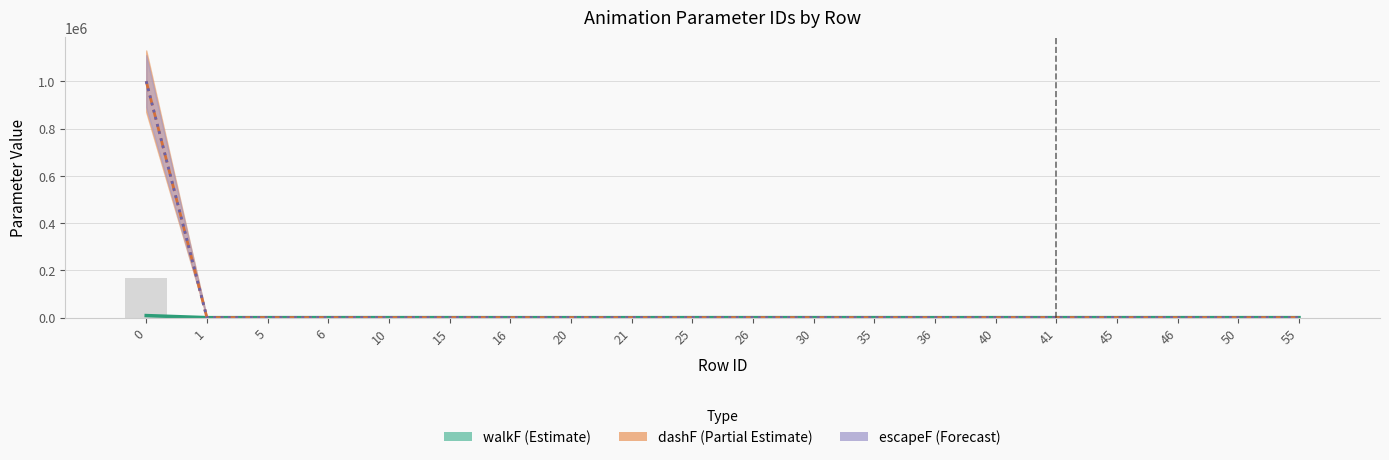

Reading left to right, extract all data points from this chart.

walkF (Estimate): 9000	200	300	300	310	310	200	200	200	300	300	310	310	200	300	300	310	310	310	310
dashF (Partial Estimate): 999999	500	550	550	560	530	500	500	500	500	500	500	500	500	500	500	500	500	500	500
escapeF (Forecast): 999999	705	710	715	720	730	735	700	705	710	715	720	730	735	700	705	710	715	720	730